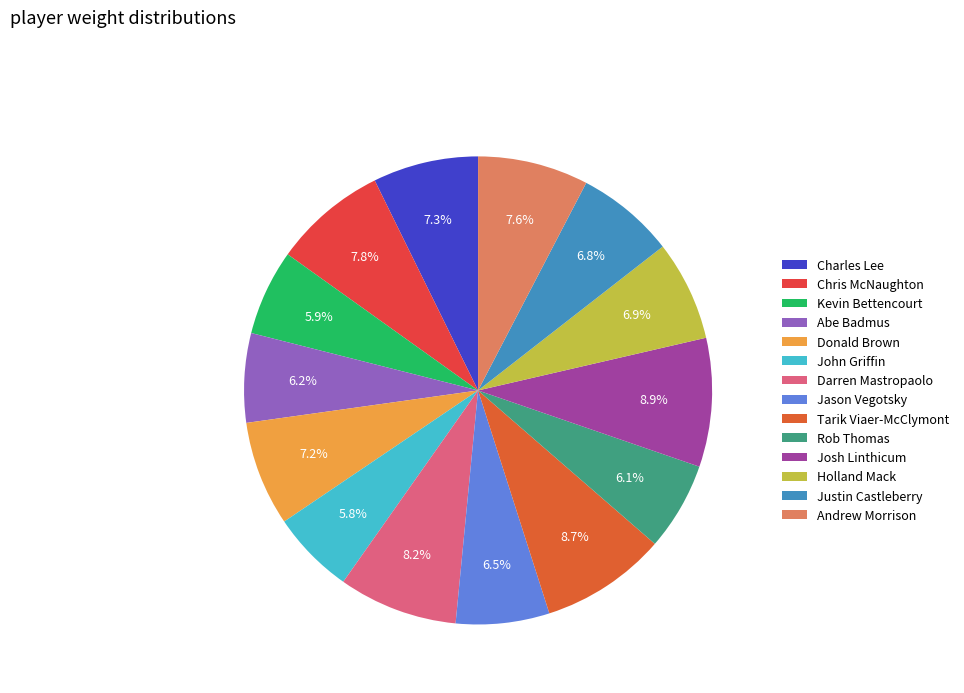

How many segments does this pie chart have?

14